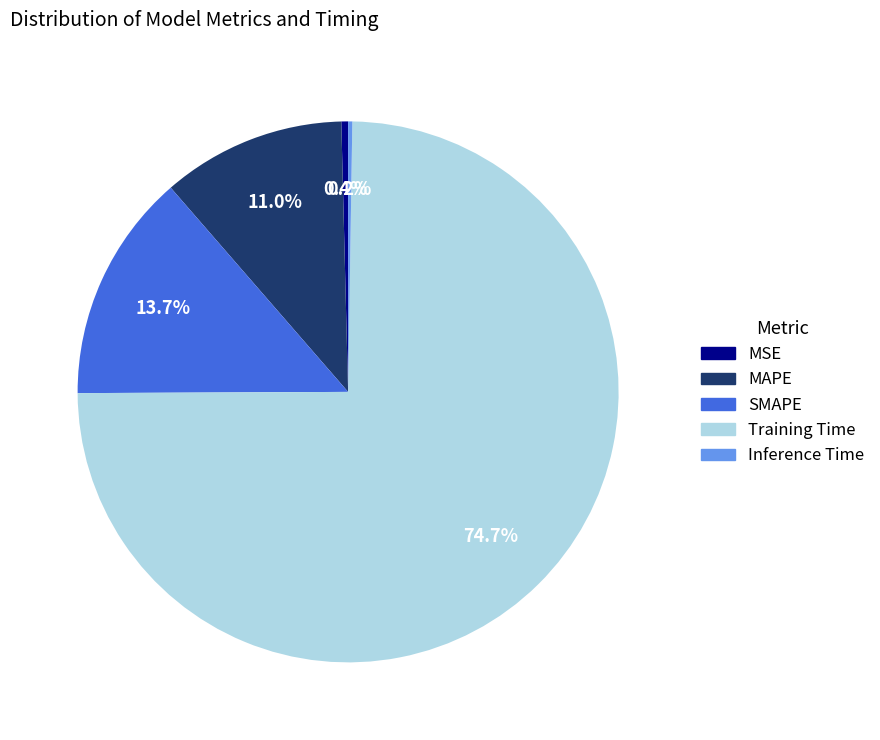

Does Training Time account for over 50% of the chart?

Yes